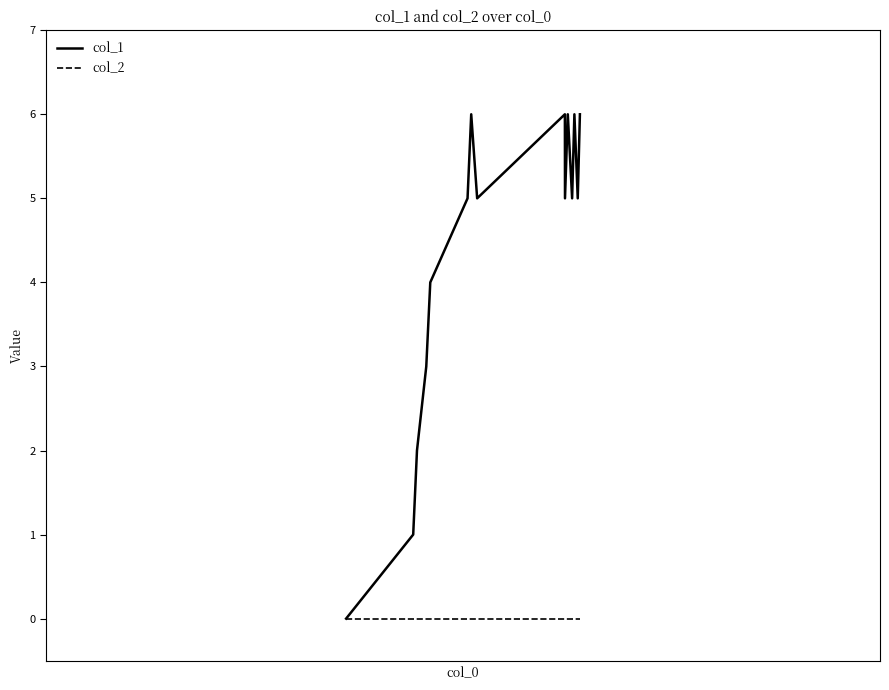

What is the greatest value displayed?

6